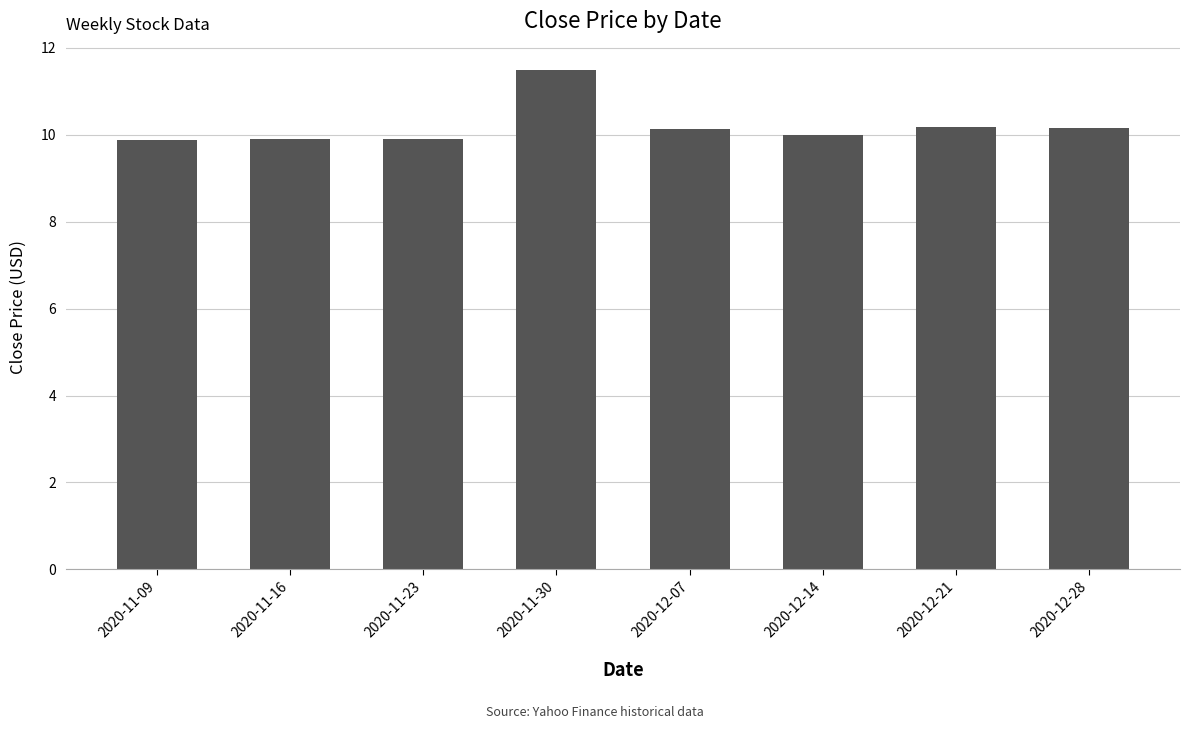

What is the change in value from 2020-11-23 to 2020-11-30?

+1.6